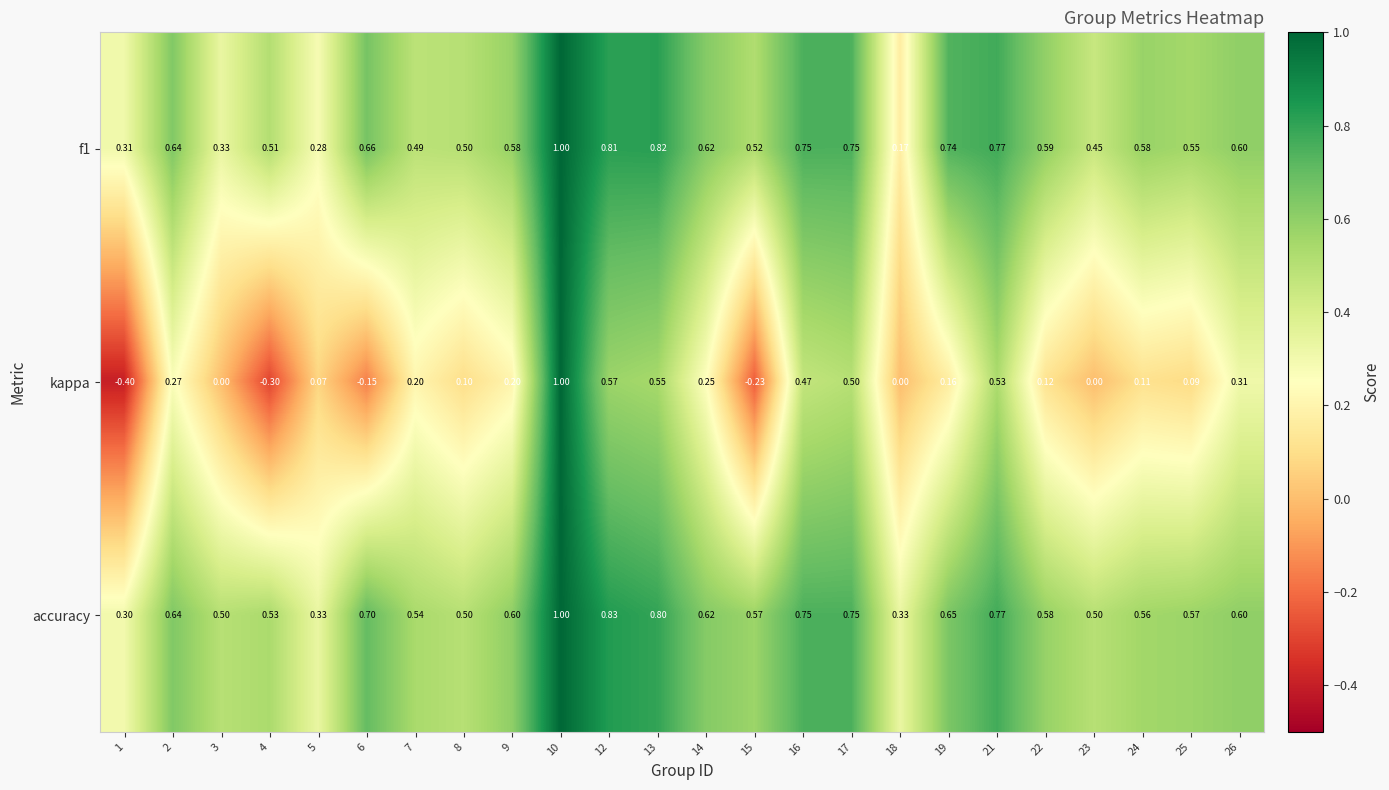

Which series changed the most between 6 and 19?

kappa